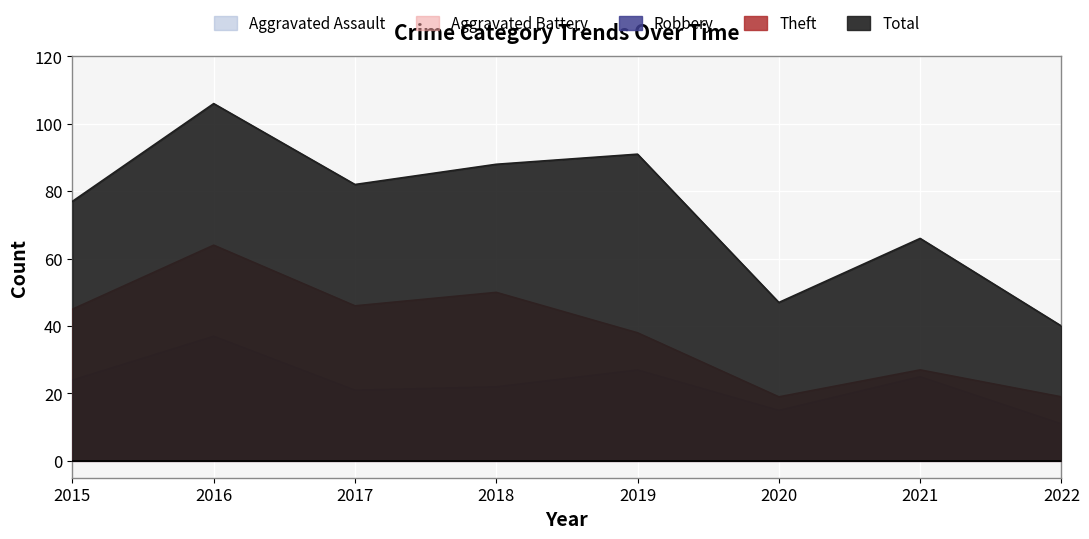

What is the difference between the maximum and minimum values in the Robbery series?

26